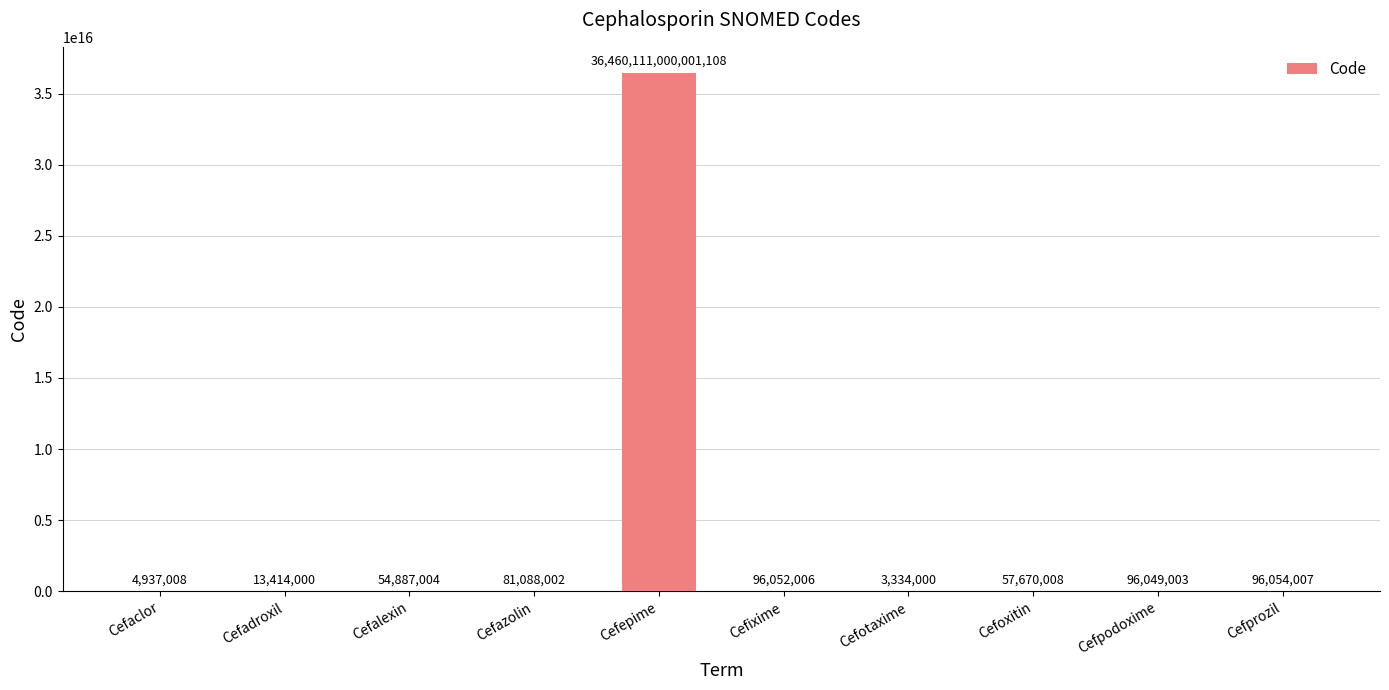

Between Cefoxitin and Cefaclor, which is larger?

Cefoxitin